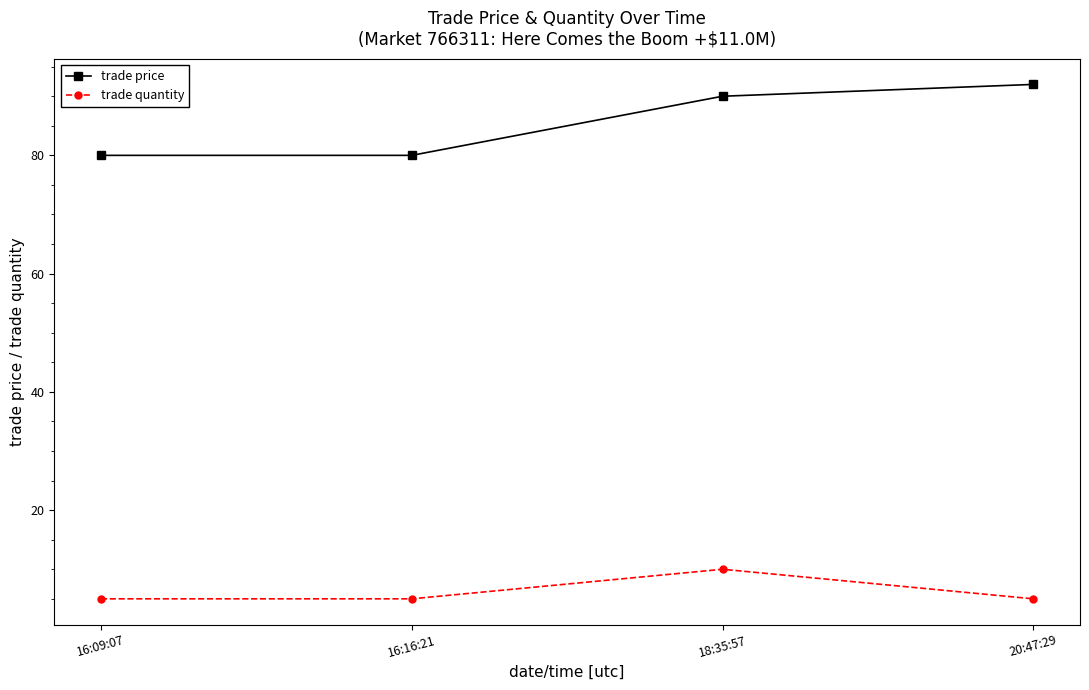

What is the sum of the trade quantity values at 20:47:29 and 18:35:57?

15